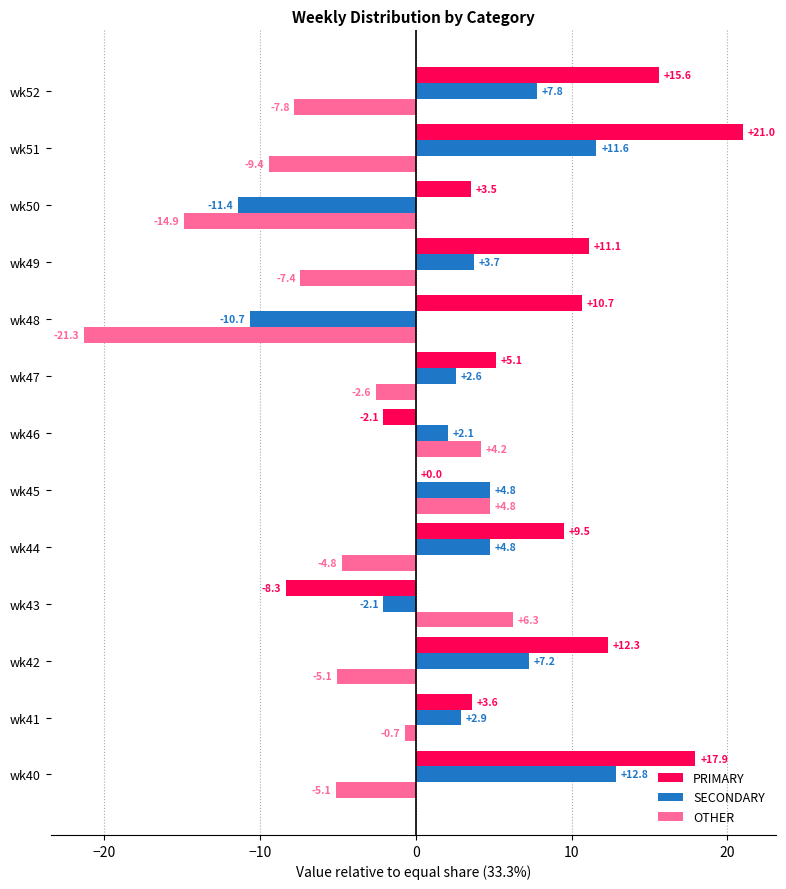

What is the total value across all series at wk48?

-21.3